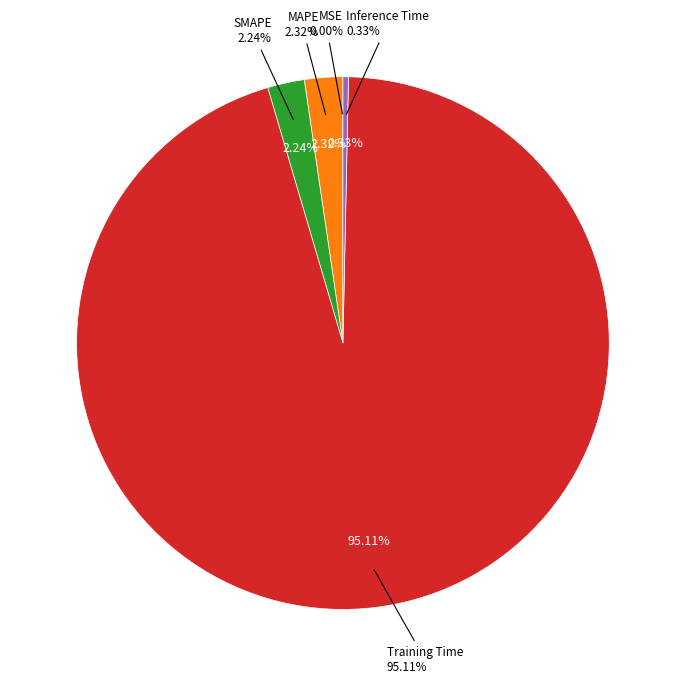

Does Training Time account for over 50% of the chart?

Yes